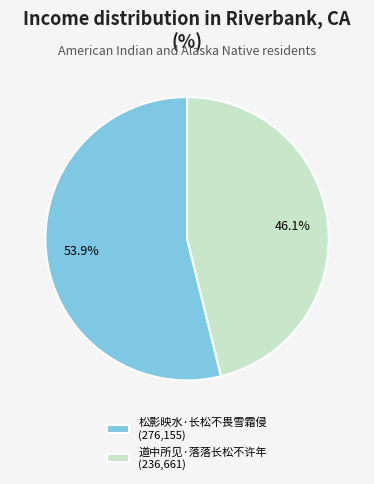

Which has a higher value, 道中所见·落落长松不许年 (236,661) or 松影映水·长松不畏雪霜侵 (276,155)?

松影映水·长松不畏雪霜侵 (276,155)